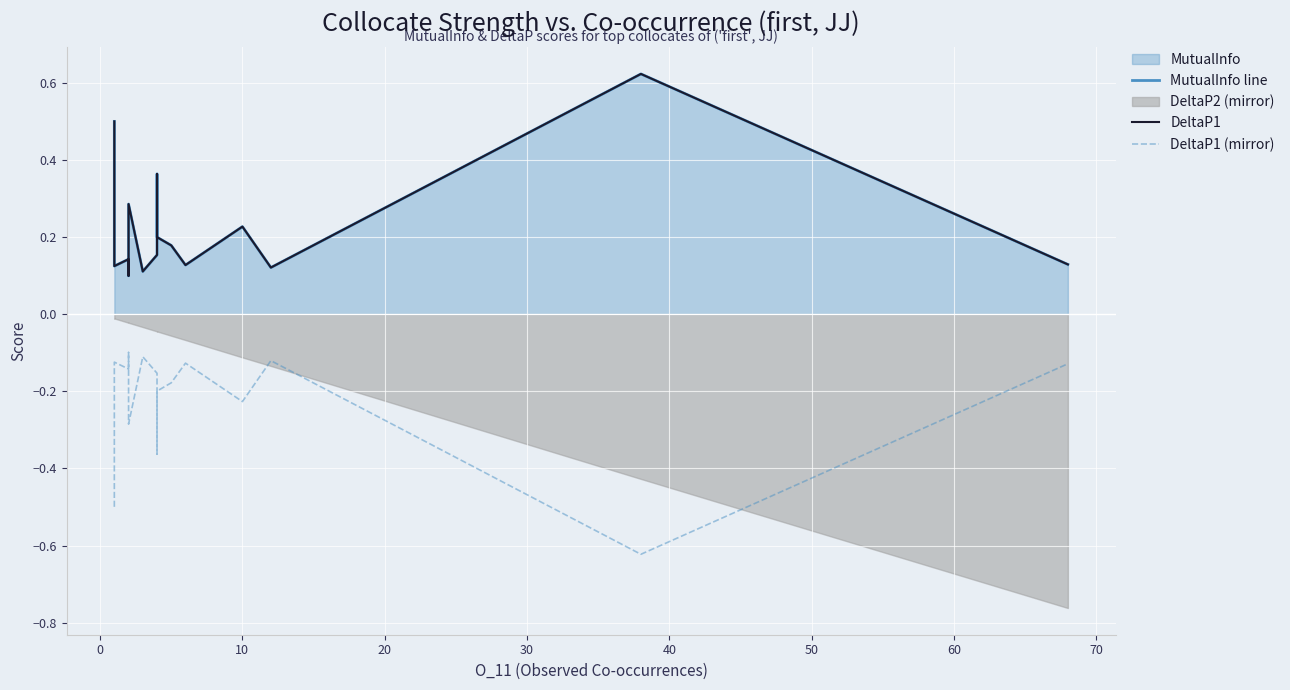

Which series has the largest range (max minus min)?

MutualInfo line